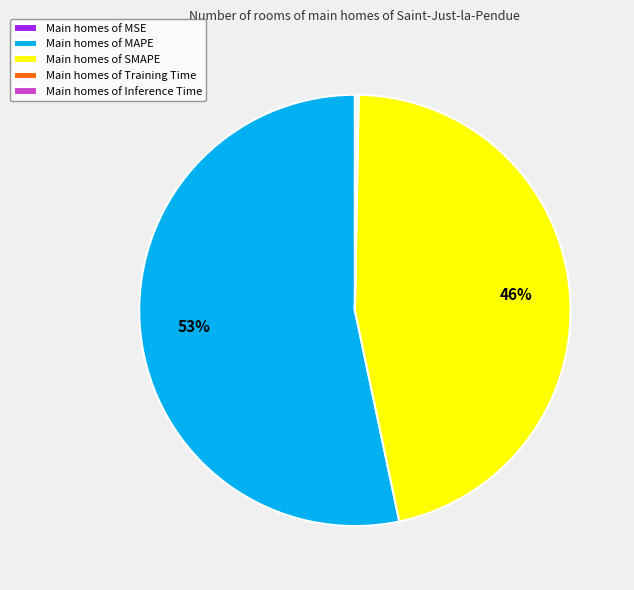

The Main homes of SMAPE slice represents 46% of the pie. True or false?

True